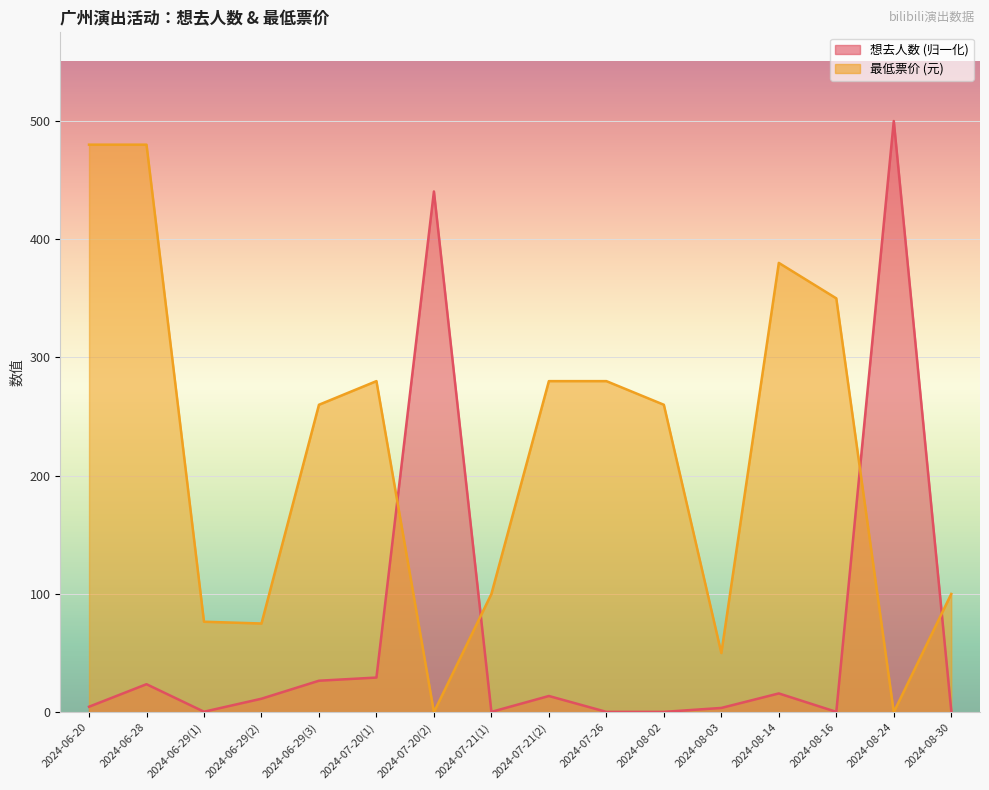

Reading left to right, what are all the values shown in this chart?

想去人数: 2024-06-20=4.6	2024-06-28=23.7	2024-06-29(1)=0.4	2024-06-29(2)=11.4	2024-06-29(3)=26.6	2024-07-20(1)=29.3	2024-07-20(2)=440.4	2024-07-21(1)=0.3	2024-07-21(2)=13.7	2024-07-26=0.3	2024-08-02=0.3	2024-08-03=3.6	2024-08-14=15.9	2024-08-16=0.3	2024-08-24=500.0	2024-08-30=1.2
最低票价: 2024-06-20=480.0	2024-06-28=480.0	2024-06-29(1)=76.5	2024-06-29(2)=75.0	2024-06-29(3)=260.0	2024-07-20(1)=280.0	2024-07-20(2)=0.0	2024-07-21(1)=100.0	2024-07-21(2)=280.0	2024-07-26=280.0	2024-08-02=260.0	2024-08-03=50.0	2024-08-14=380.0	2024-08-16=350.0	2024-08-24=0.0	2024-08-30=100.0